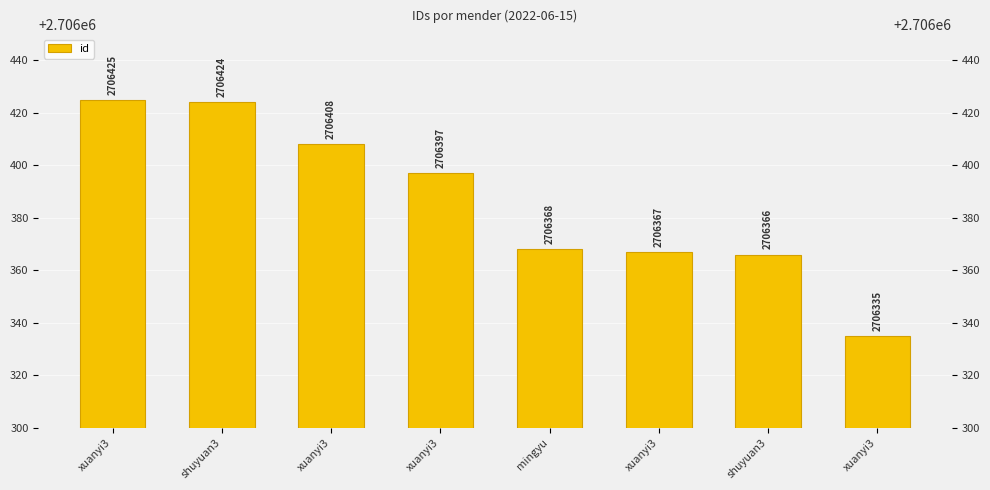

How many bars are there in total?

8